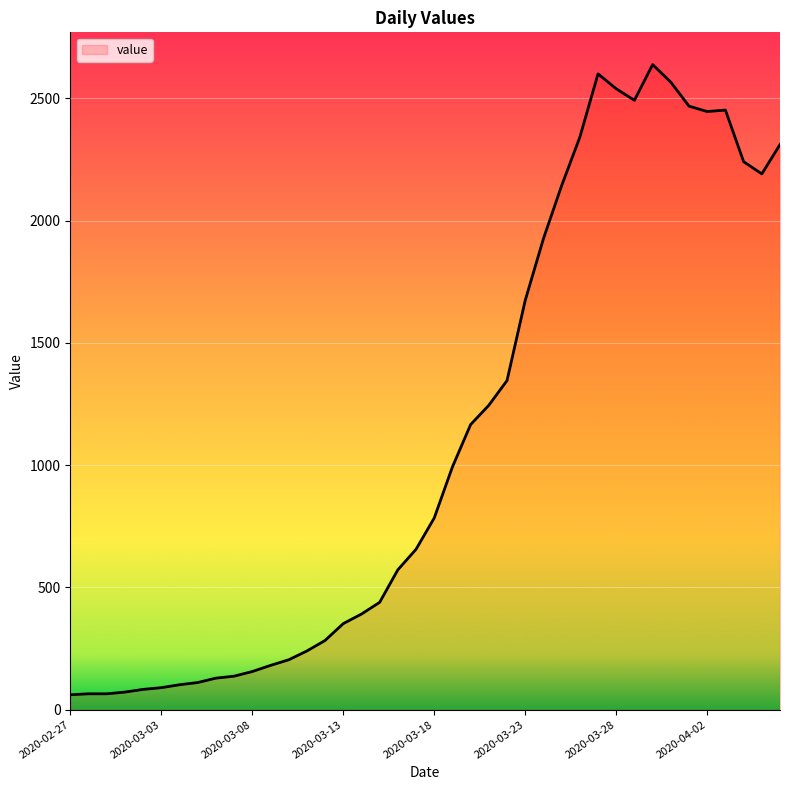

What is the smallest value displayed?

61